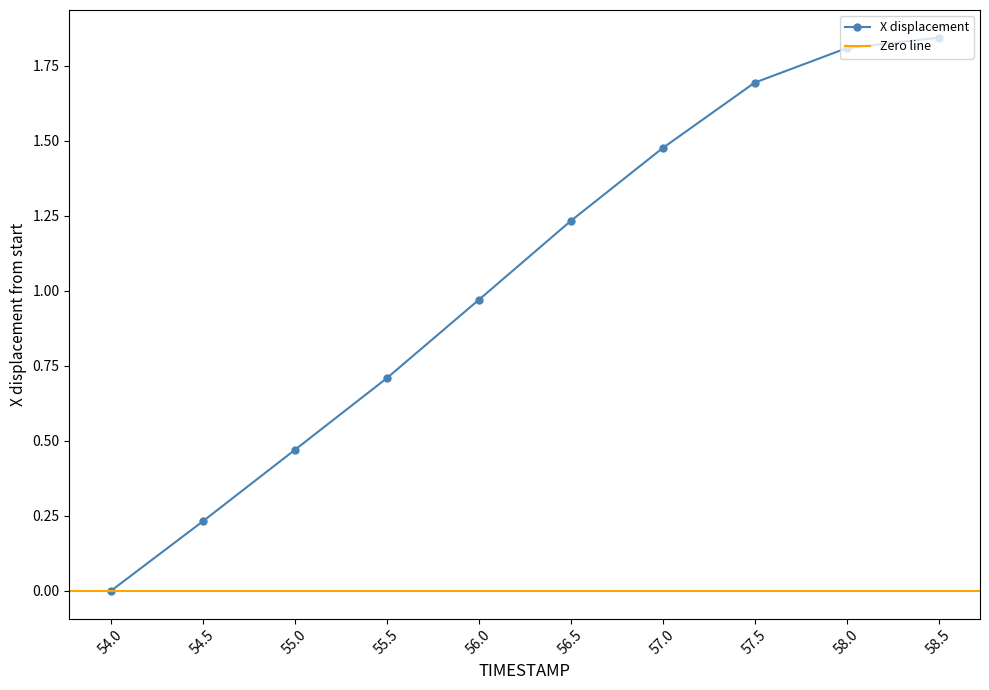

Reading left to right, what are all the values shown in this chart?

54.0=0.0	54.5=0.2	55.0=0.5	55.5=0.7	56.0=1.0	56.5=1.2	57.0=1.5	57.5=1.7	58.0=1.8	58.5=1.8